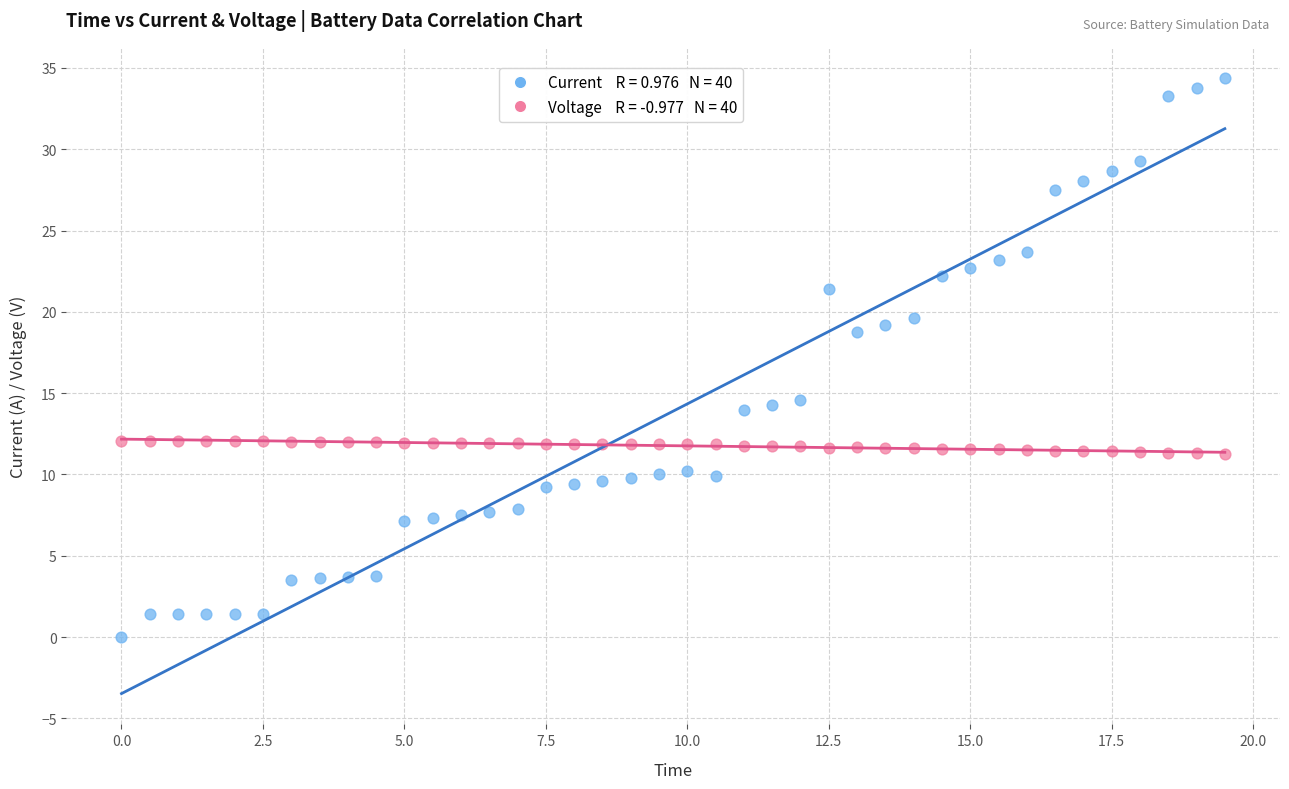

Across all series, what Y value is closest to 17?

18.7